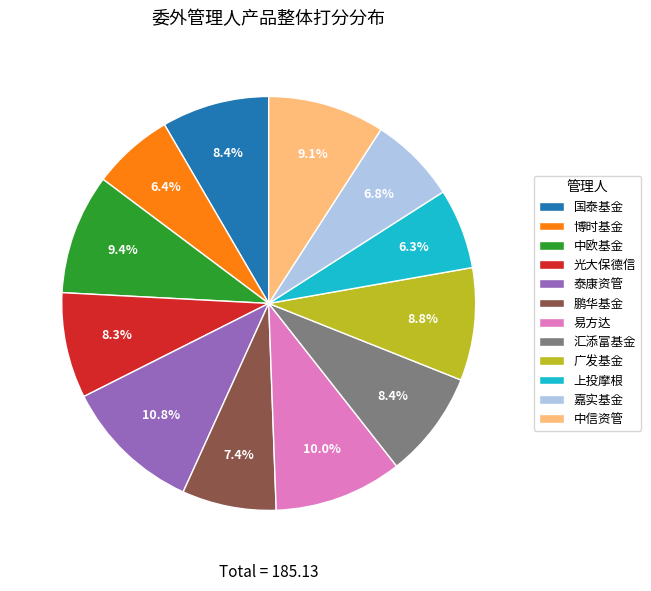

Does 博时基金 represent more than half of the total?

No